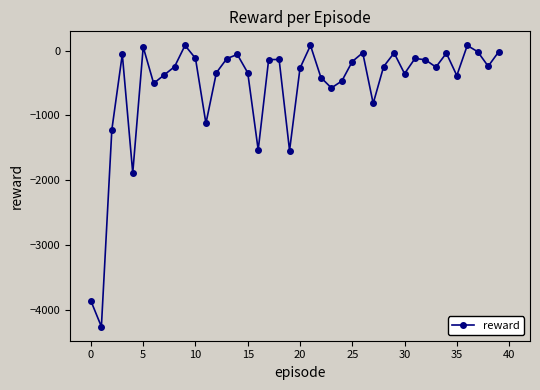

How many interior local peaks (higher than both neighbors) does the data have?

11